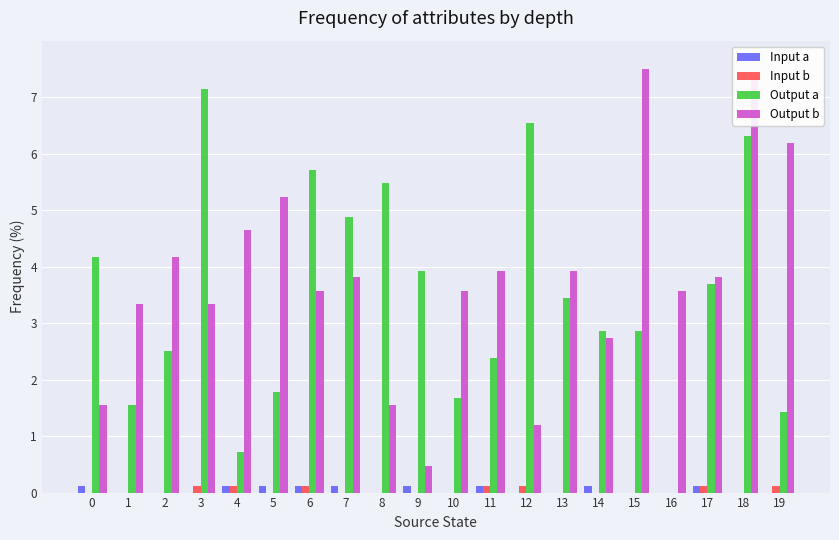

Are the bars horizontal?

No